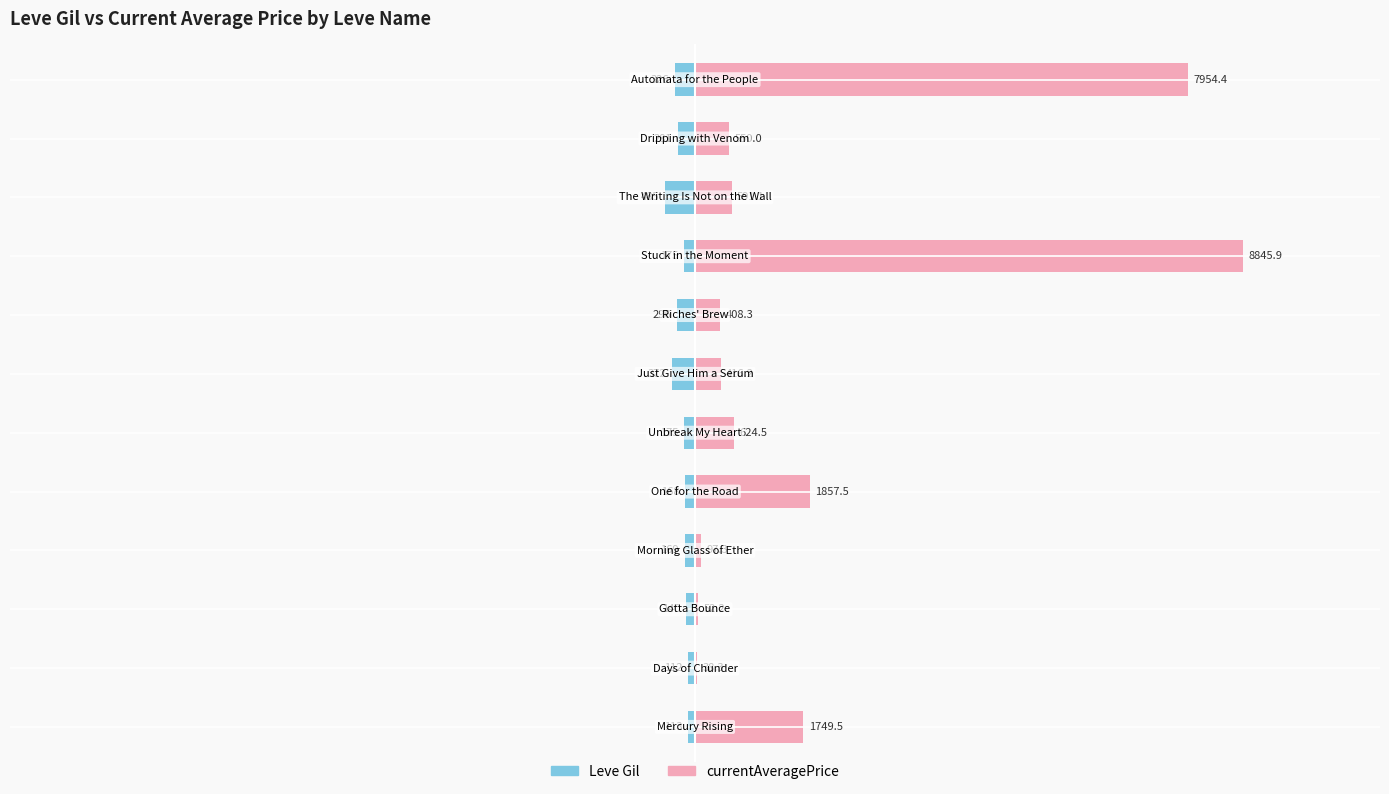

How many values in the Leve Gil series exceed -175?

5